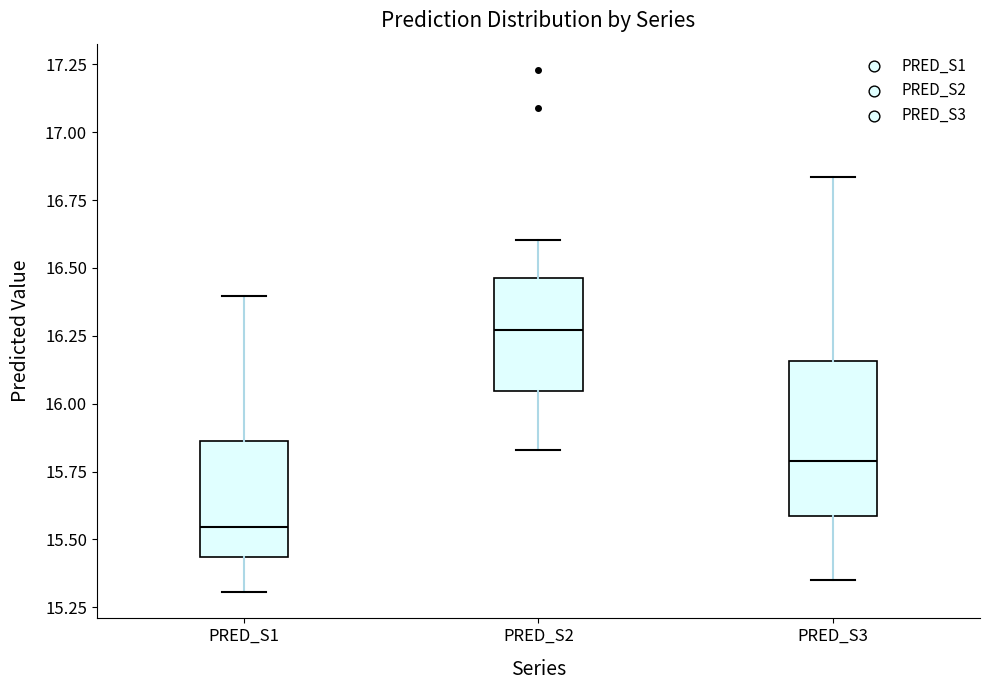

Where is the lower edge of the box for PRED_S3 on the y-axis? The values are not printed on the chart, so give them approximately, as read against the axis.

15.60